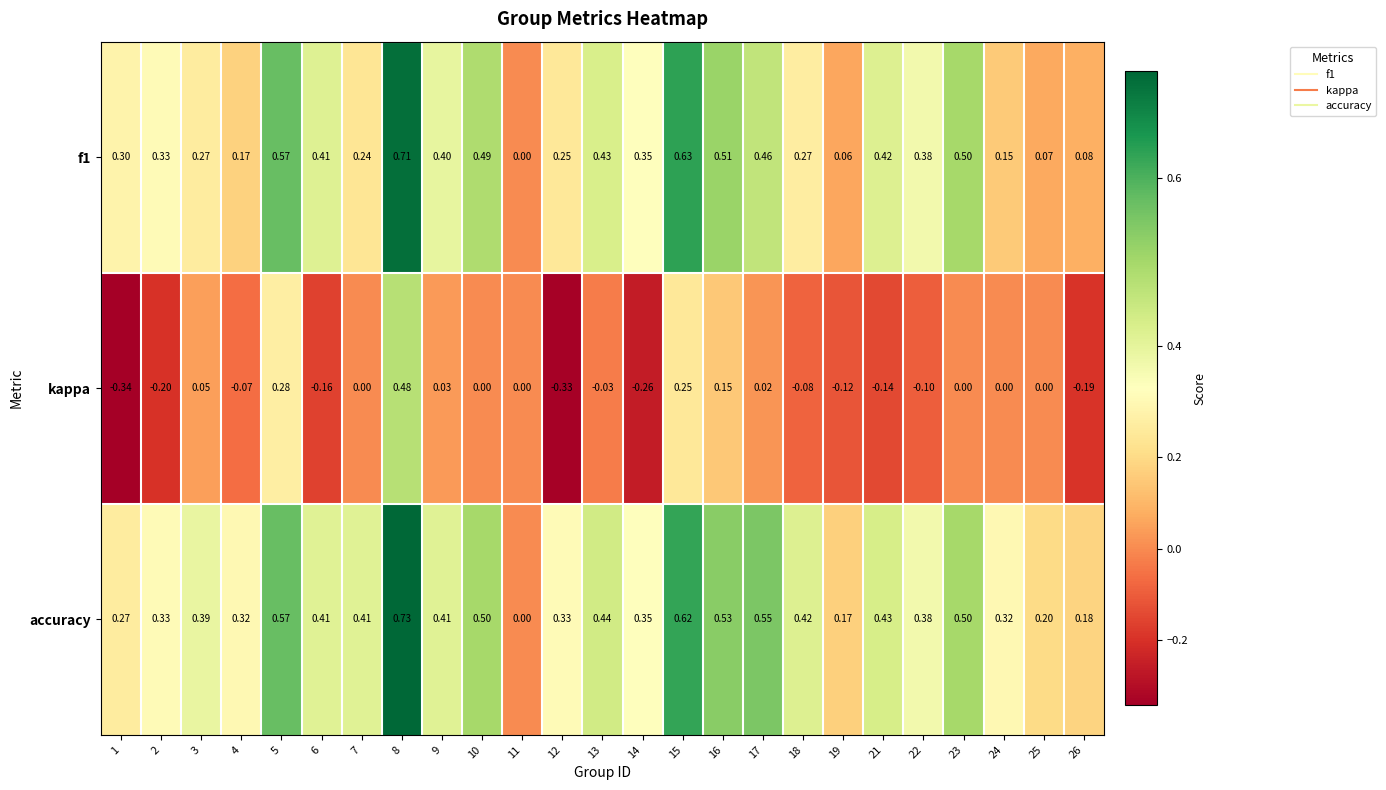

Between 1 and 13, which series saw the biggest shift?

kappa